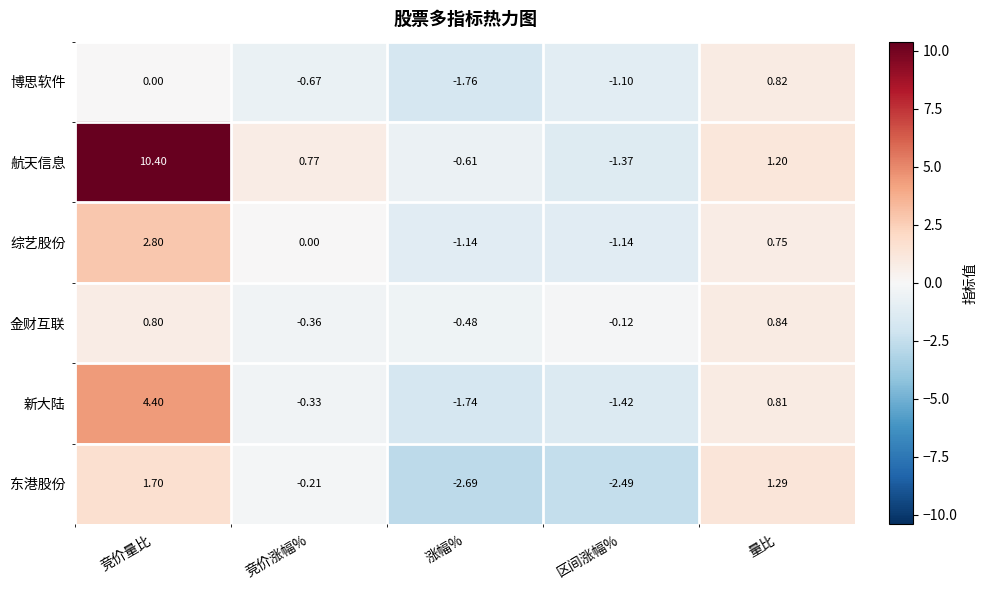

At which label does 航天信息 reach its peak?

竞价量比